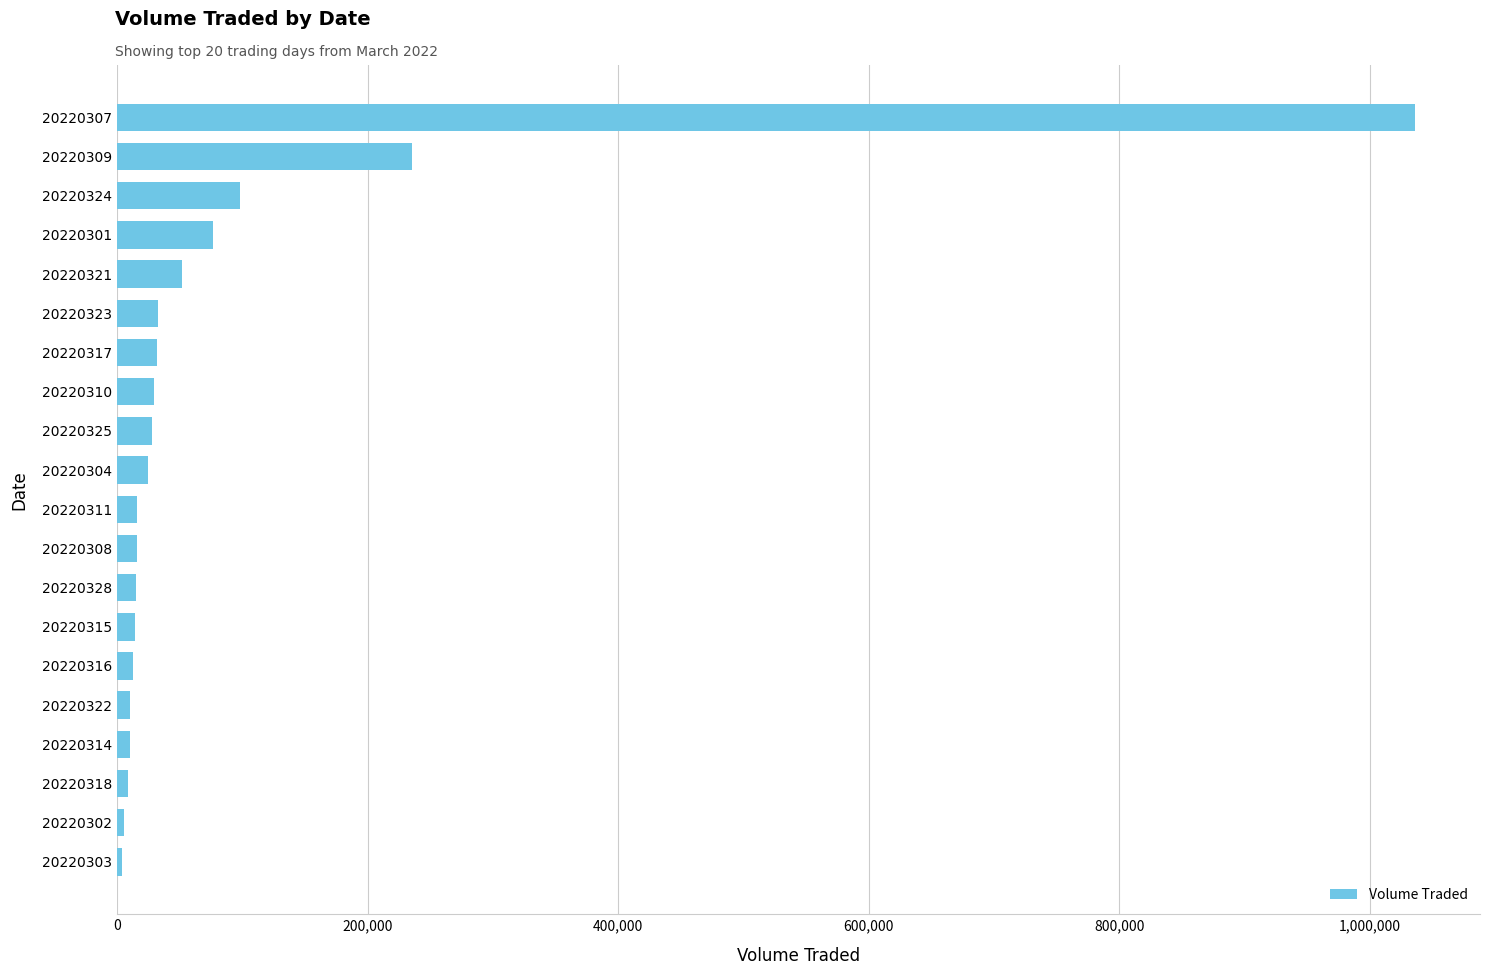

Does the chart contain stacked bars?

No